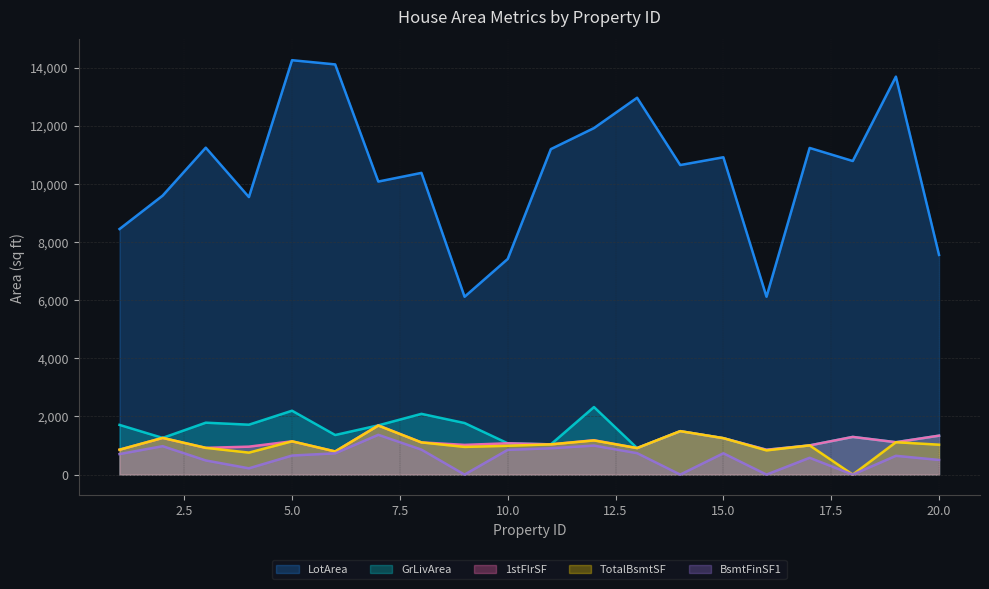

Reading left to right, transcribe all the data shown in this chart.

LotArea: 1=8450	2=9600	3=11250	4=9550	5=14260	6=14115	7=10084	8=10382	9=6120	10=7420	11=11200	12=11924	13=12968	14=10652	15=10920	16=6120	17=11241	18=10791	19=13695	20=7560
GrLivArea: 1=1710	2=1262	3=1786	4=1717	5=2198	6=1362	7=1694	8=2090	9=1774	10=1077	11=1040	12=2324	13=912	14=1494	15=1253	16=854	17=1004	18=1296	19=1114	20=1339
1stFlrSF: 1=856	2=1262	3=920	4=961	5=1145	6=796	7=1694	8=1107	9=1022	10=1077	11=1040	12=1182	13=912	14=1494	15=1253	16=854	17=1004	18=1296	19=1114	20=1339
TotalBsmtSF: 1=856	2=1262	3=920	4=756	5=1145	6=796	7=1686	8=1107	9=952	10=991	11=1040	12=1175	13=912	14=1494	15=1253	16=832	17=1004	18=0	19=1114	20=1029
BsmtFinSF1: 1=706	2=978	3=486	4=216	5=655	6=732	7=1369	8=859	9=0	10=851	11=906	12=998	13=737	14=0	15=733	16=0	17=578	18=0	19=646	20=504